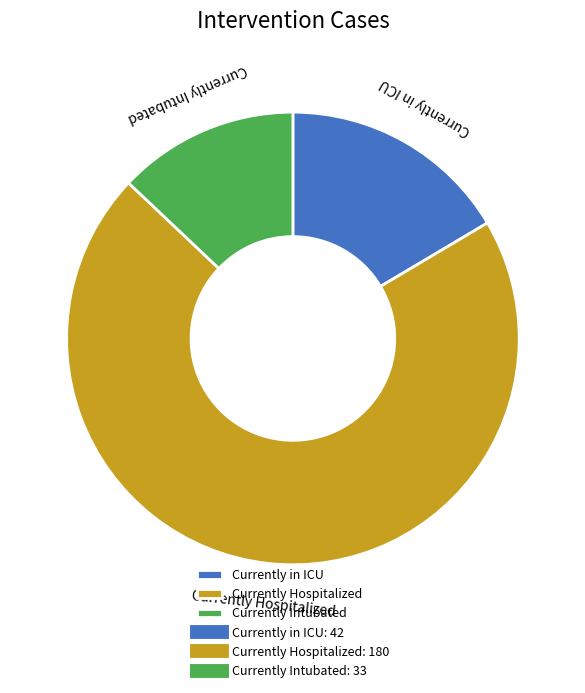

True or false: Currently Intubated accounts for 13% of the total.

True